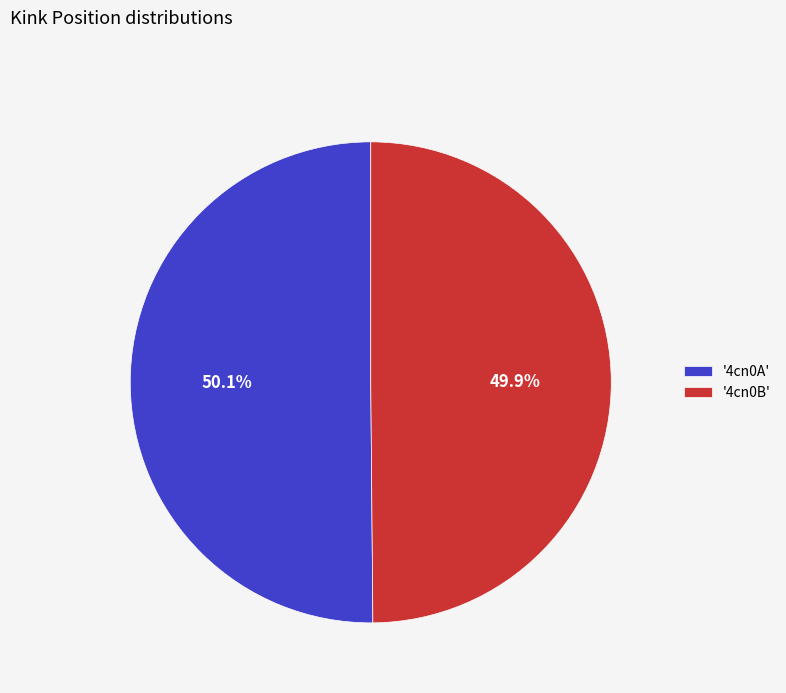

Approximately how many times larger is the value at '4cn0A' compared to '4cn0B'?

1.0